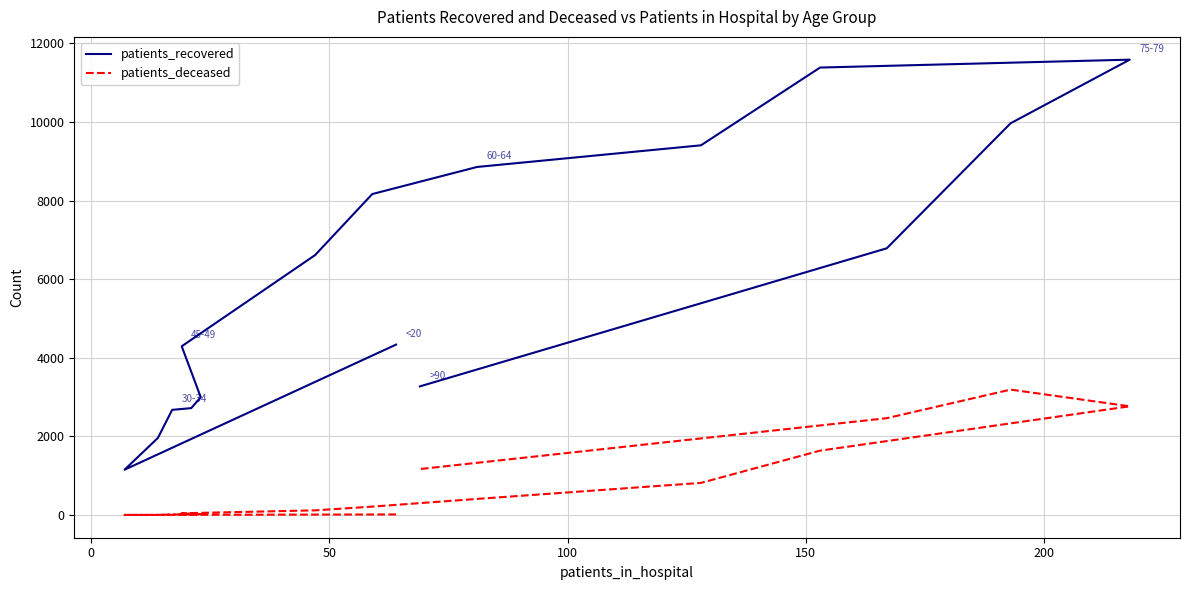

True or false: patients_deceased and patients_recovered cross at least once.

False